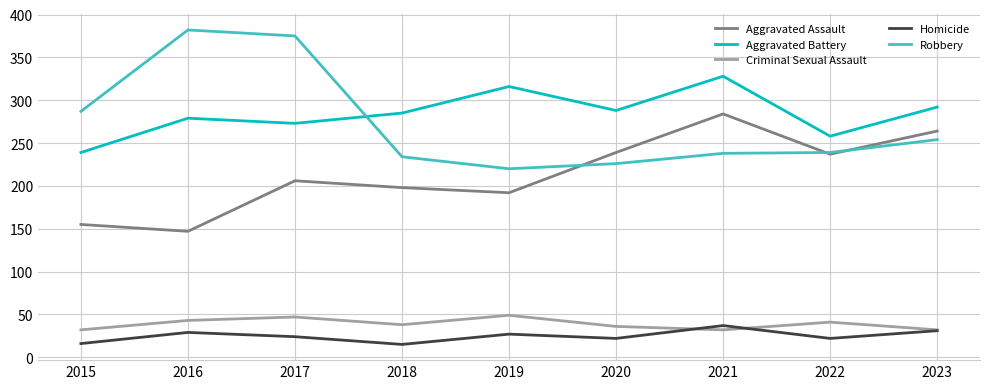

At which label does Homicide reach its peak?

2021